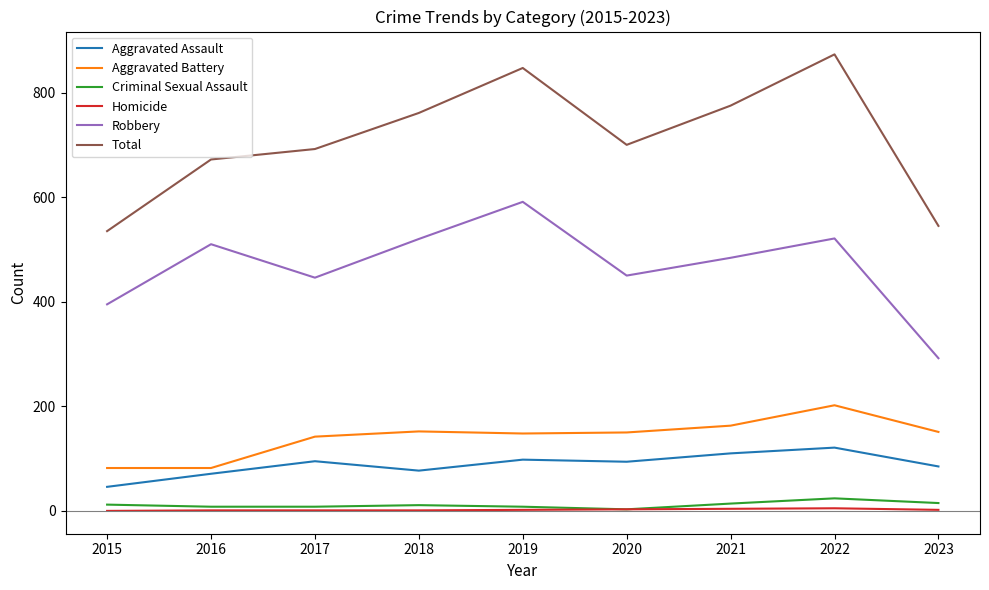

Between 2016 and 2022, which series saw the biggest shift?

Total